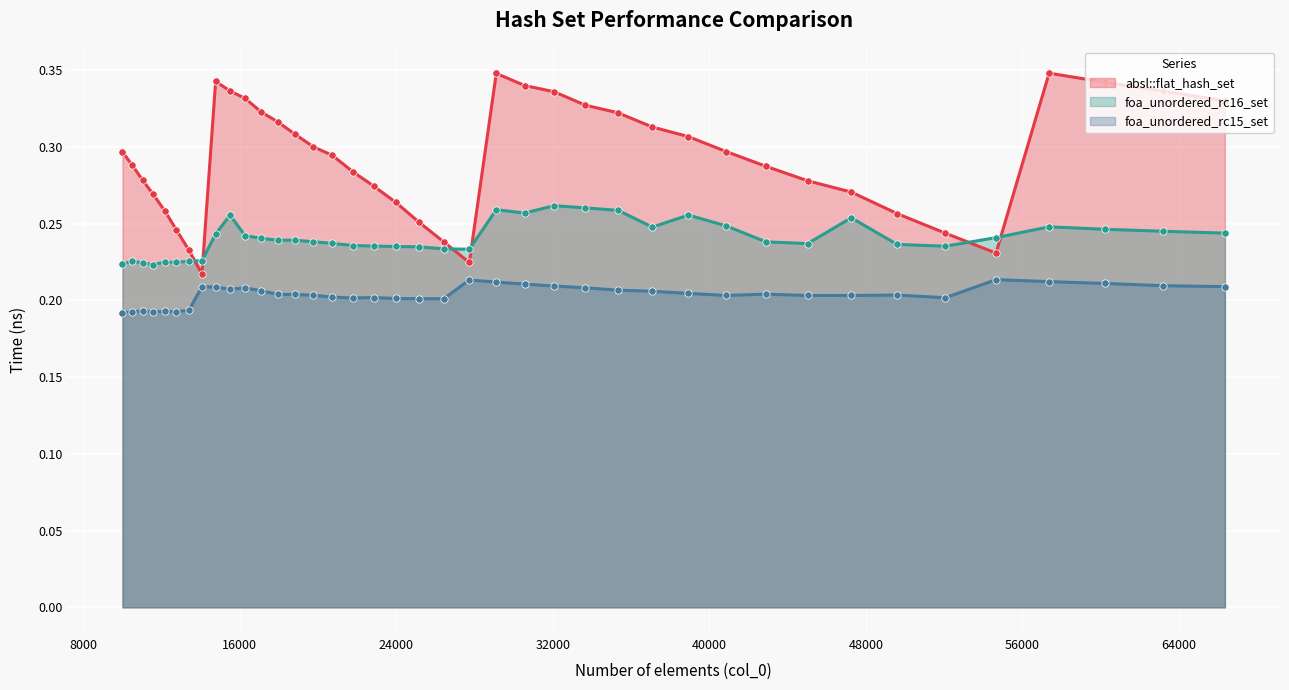

At which category is the sum across all series the highest?

29110